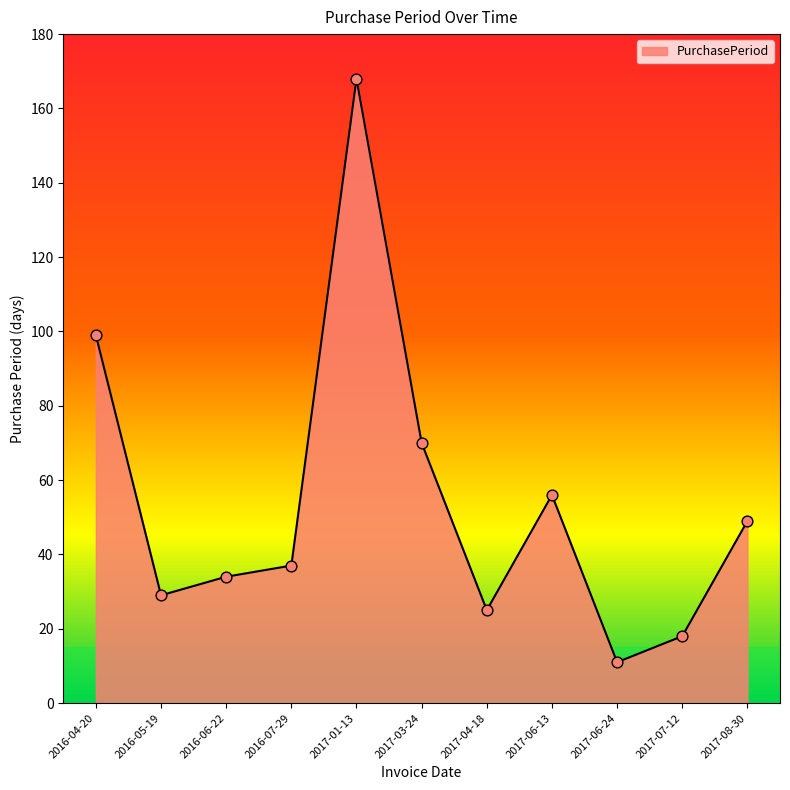

Which has a higher value, 2017-01-13 or 2017-03-24?

2017-01-13